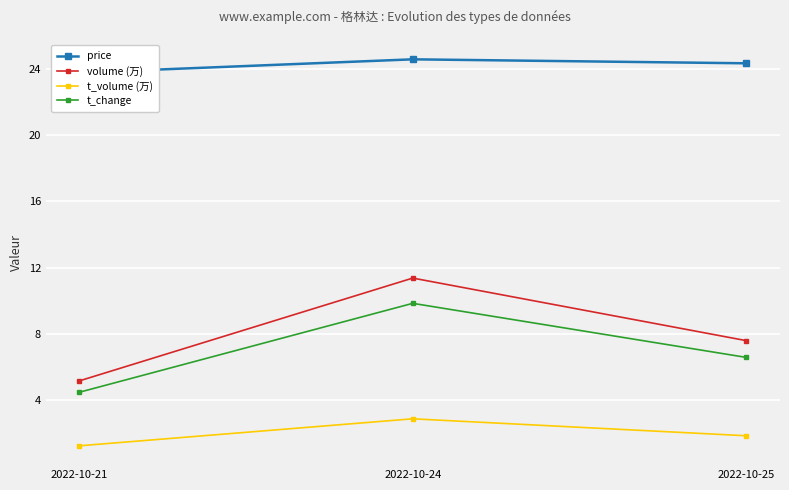

At which category is the sum across all series the highest?

2022-10-24